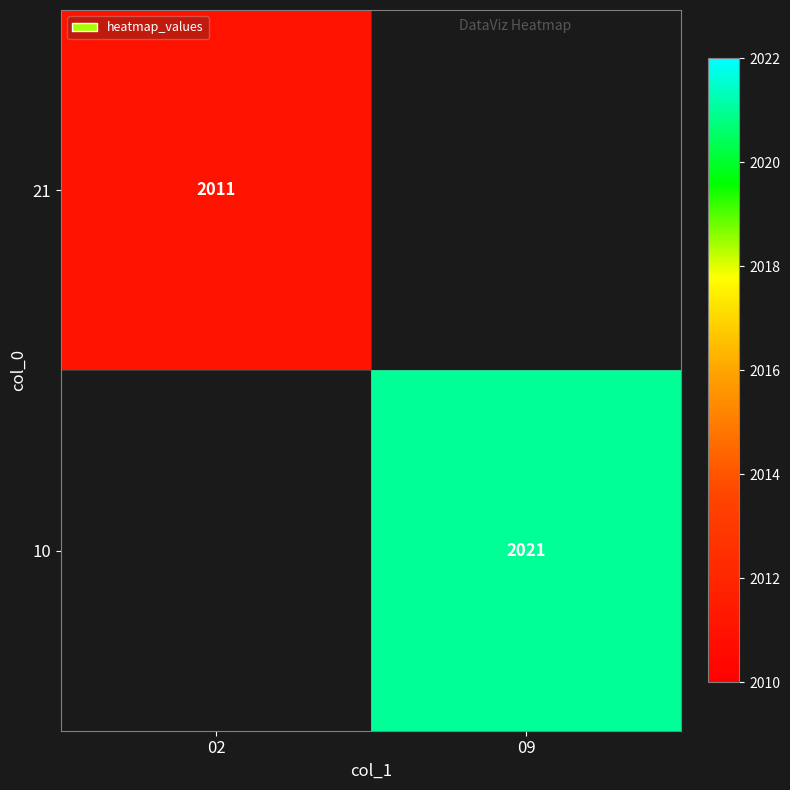

How many categories are shown in the chart?

2